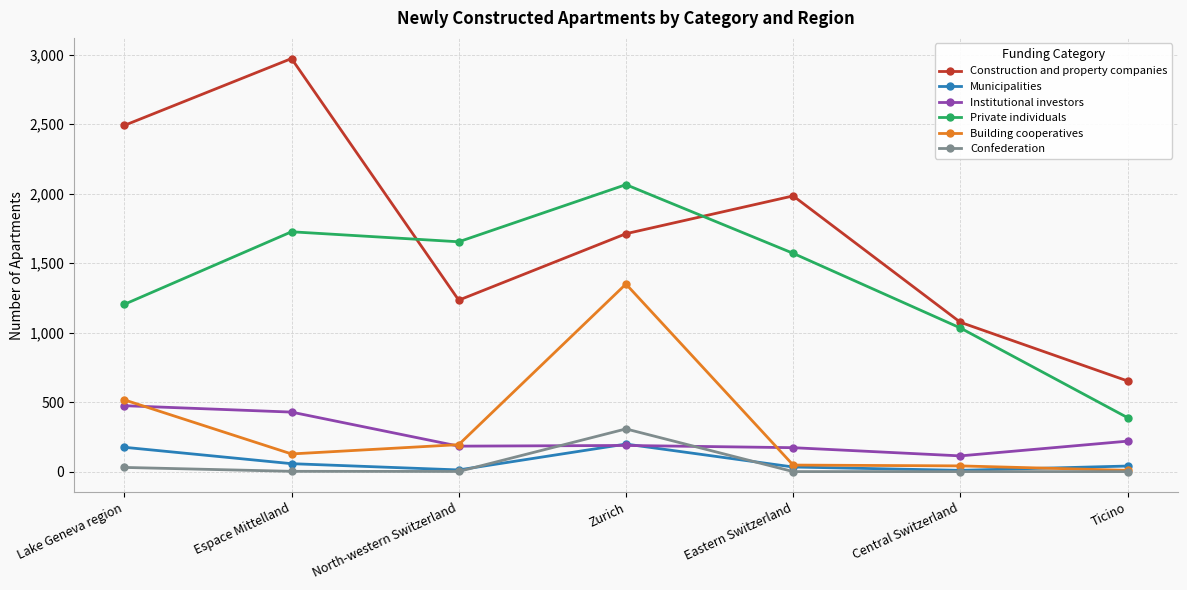

What is the average value of the Construction and property companies series?

1731